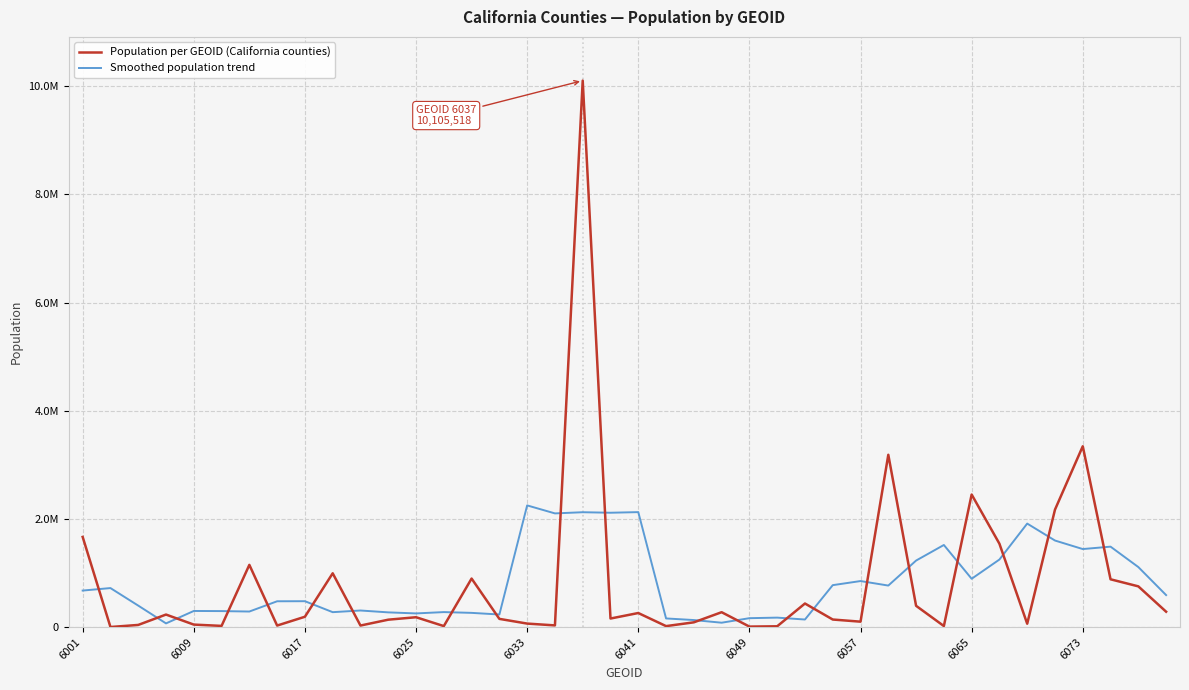

What are all the series names shown in the legend?

Population per GEOID (California counties), Smoothed population trend